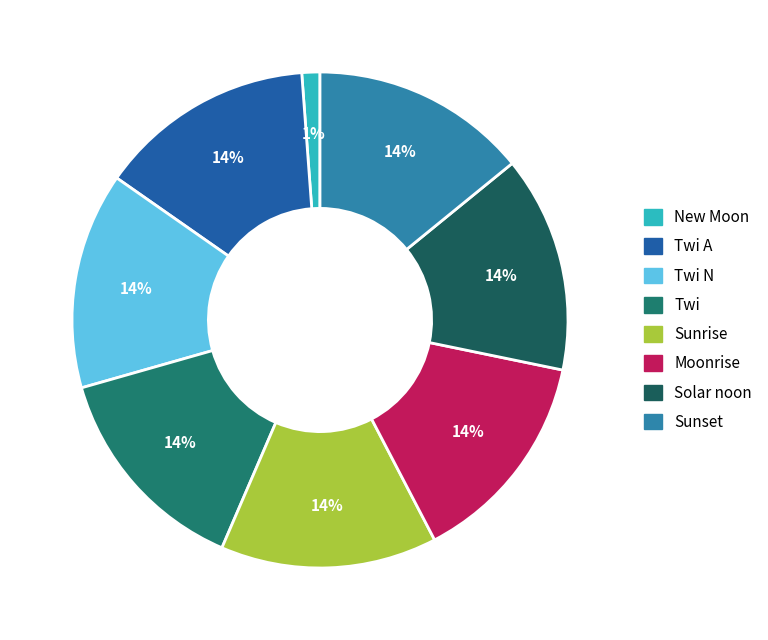

How many slices are in this pie chart?

8